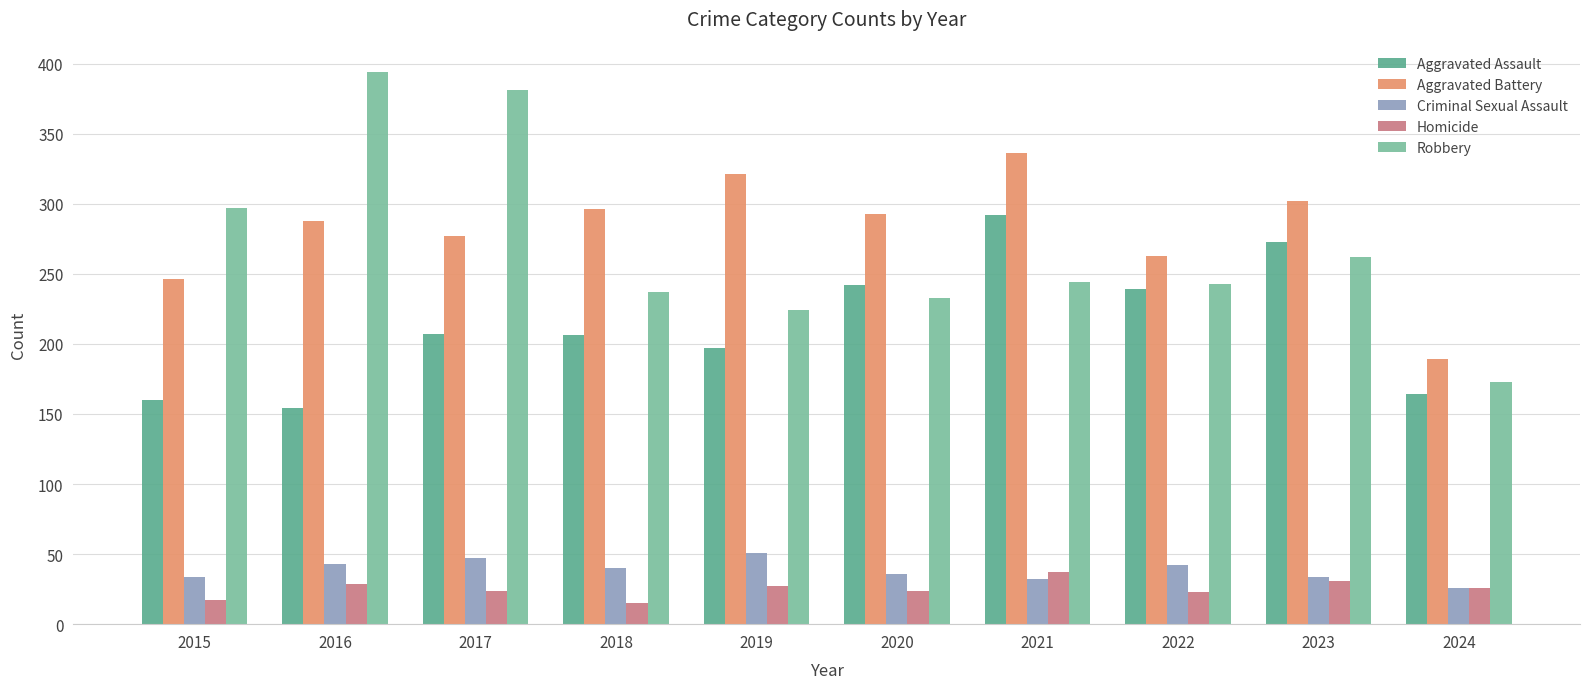

What is the value of the Robbery bar at the 4th from the left?

237